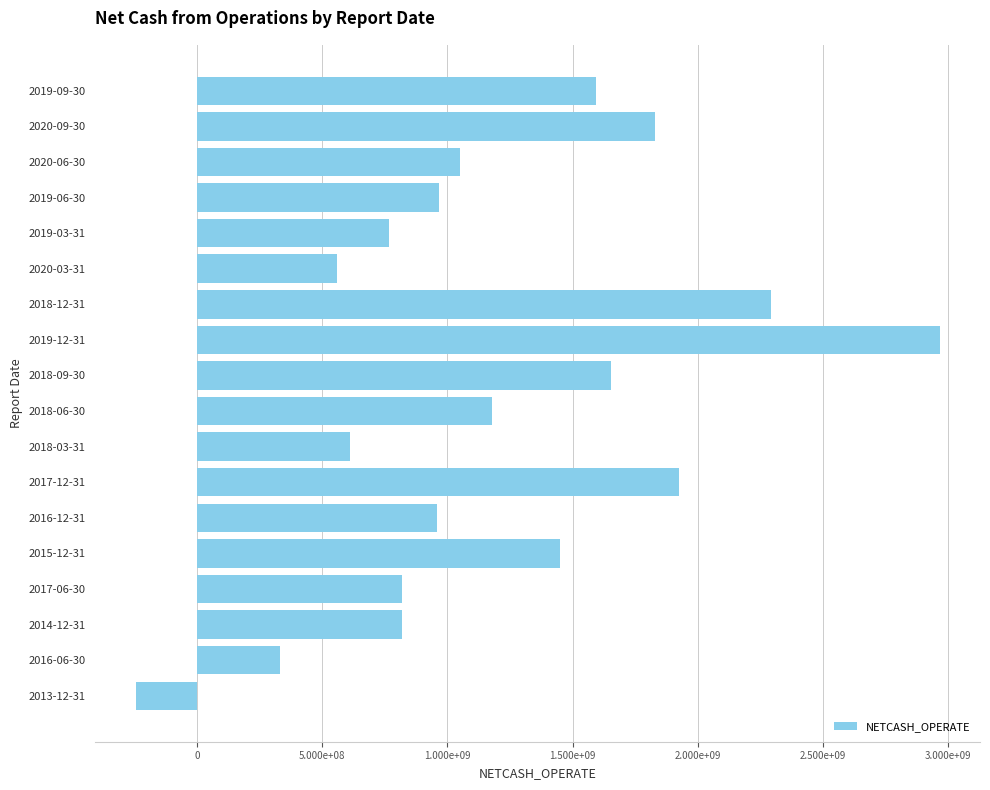

How many bars are there in total?

18